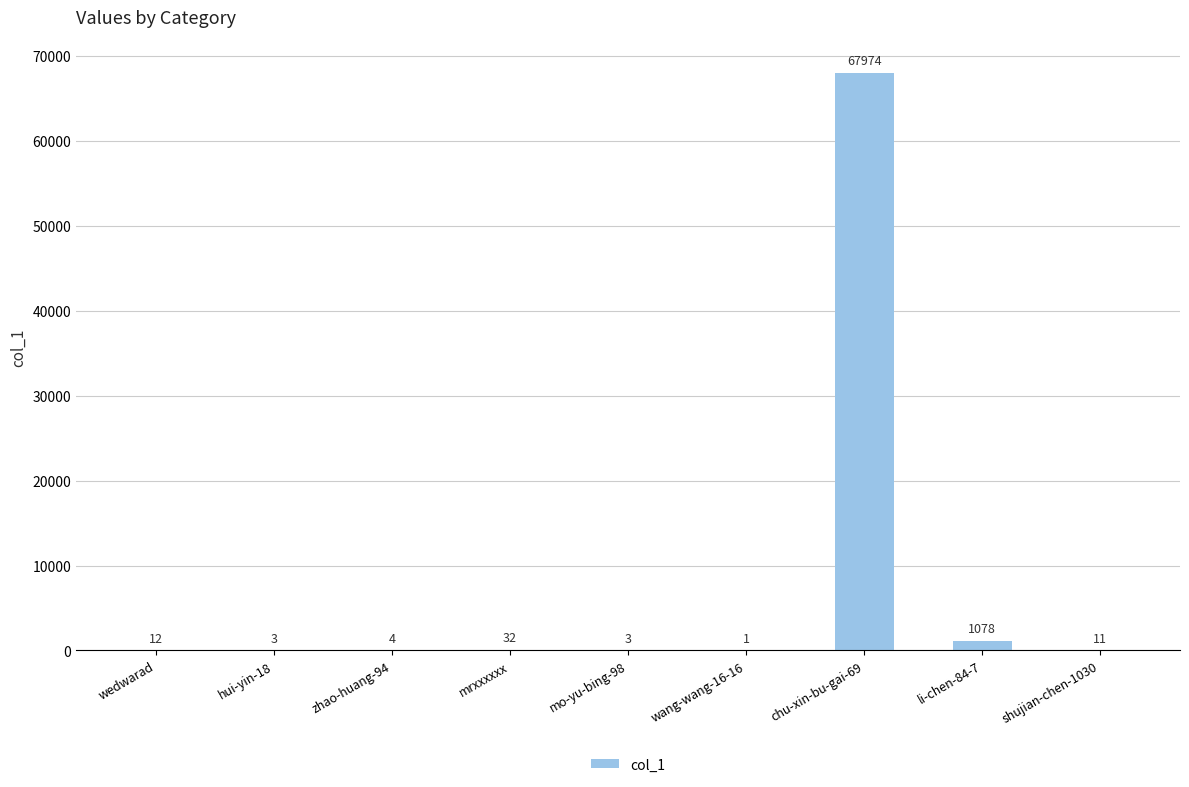

What is the greatest value displayed?

67974